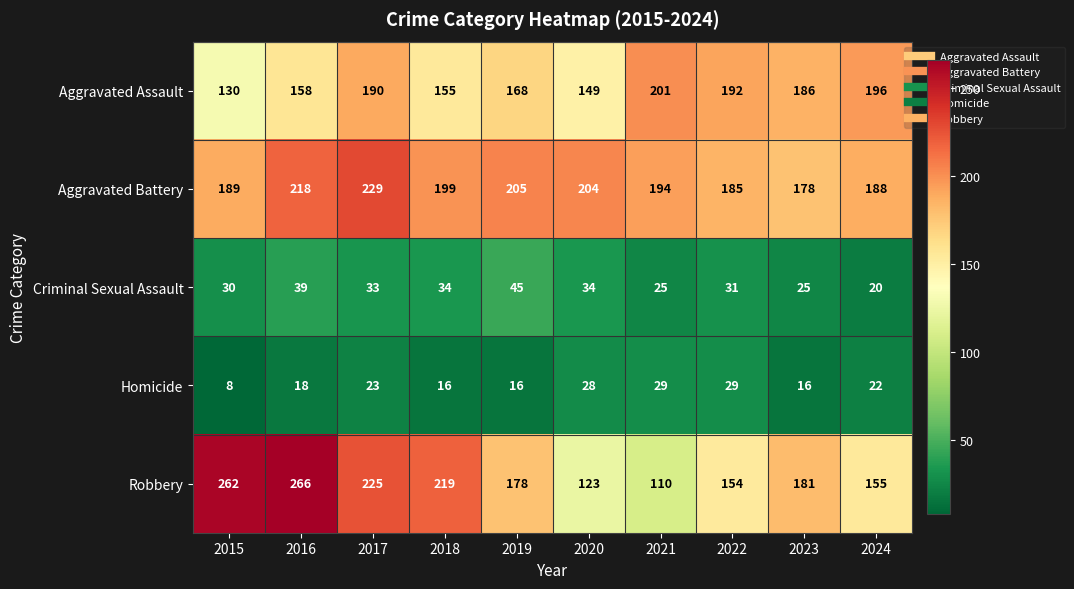

Where does the Robbery series first go above 181?

2015